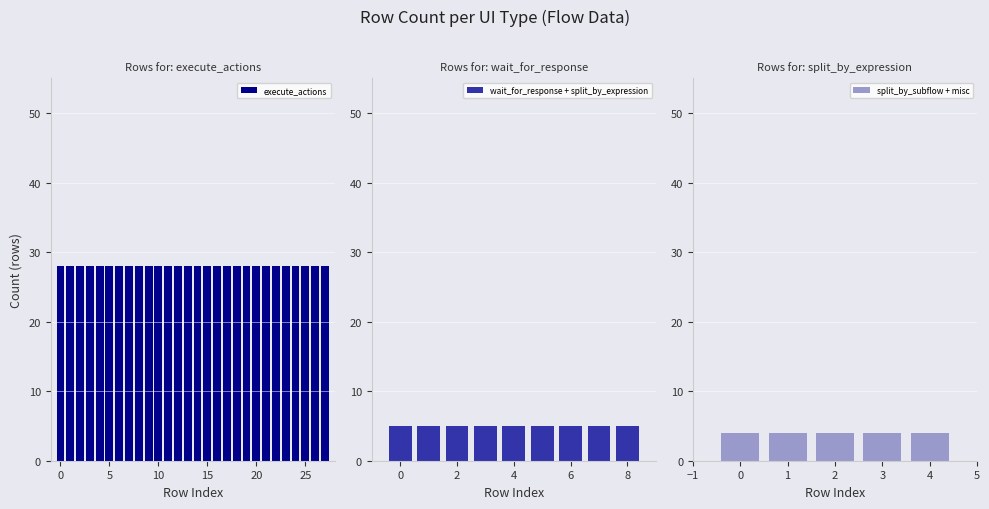

Which category has the lowest value across all series?

3